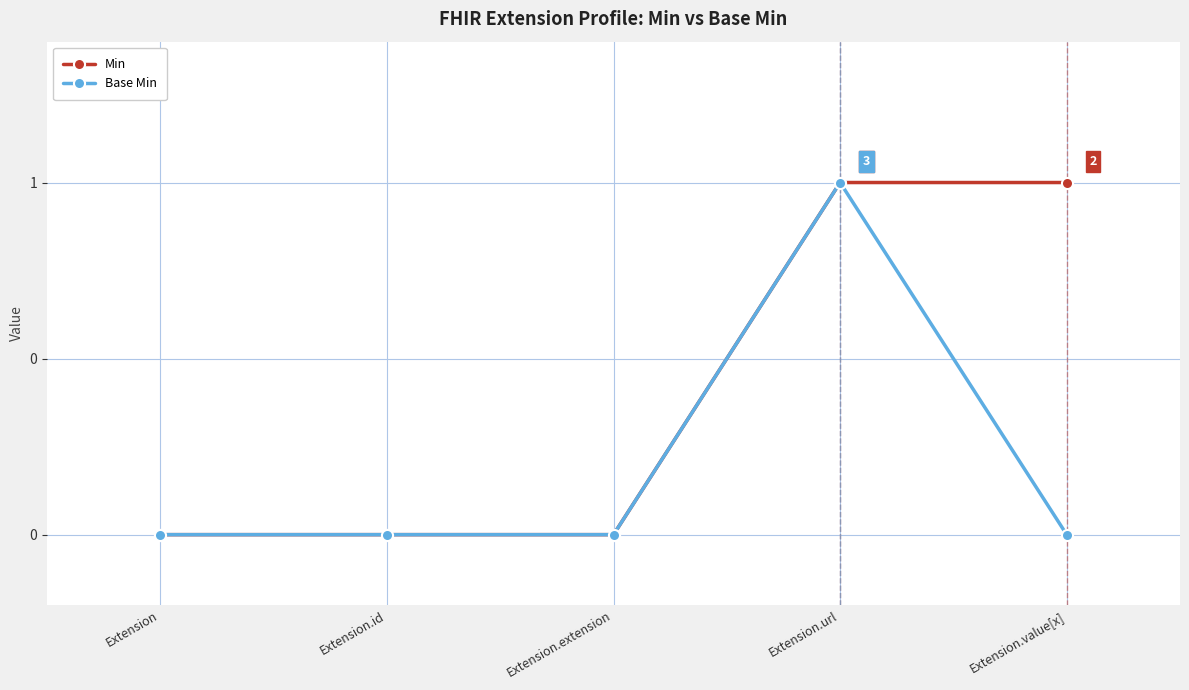

What is the difference between the maximum and minimum values in the Base Min series?

1